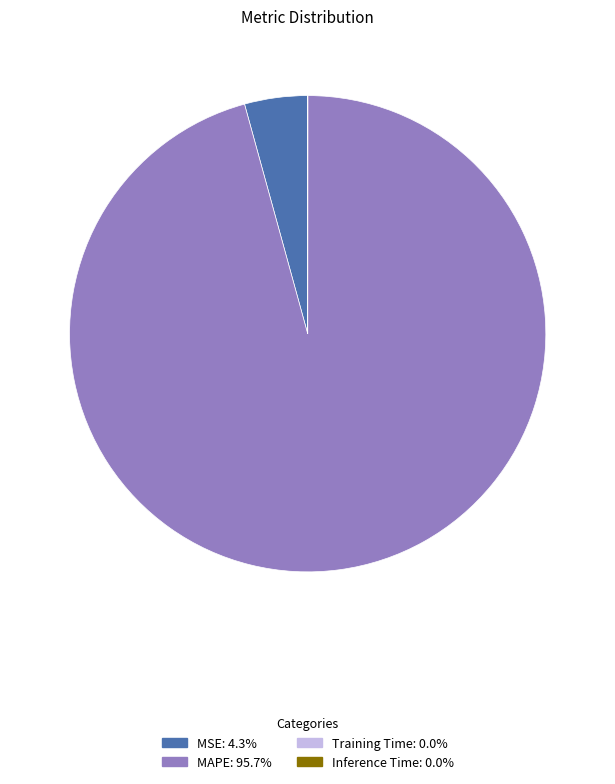

What is the largest slice in the pie chart?

MAPE